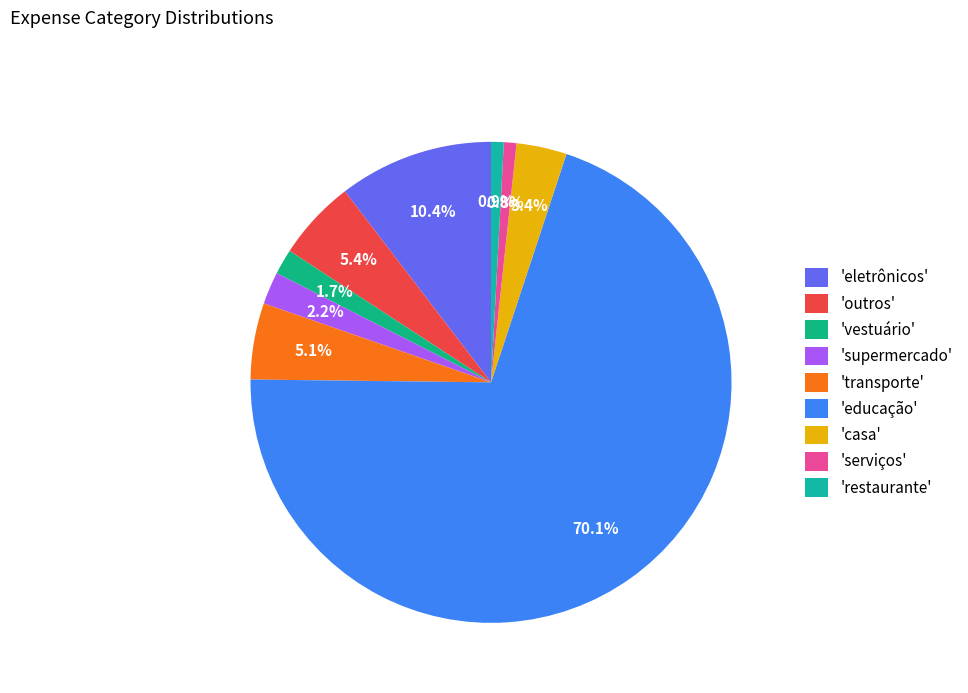

To the nearest percent, what is the difference between the largest and smallest slice percentages?

69%